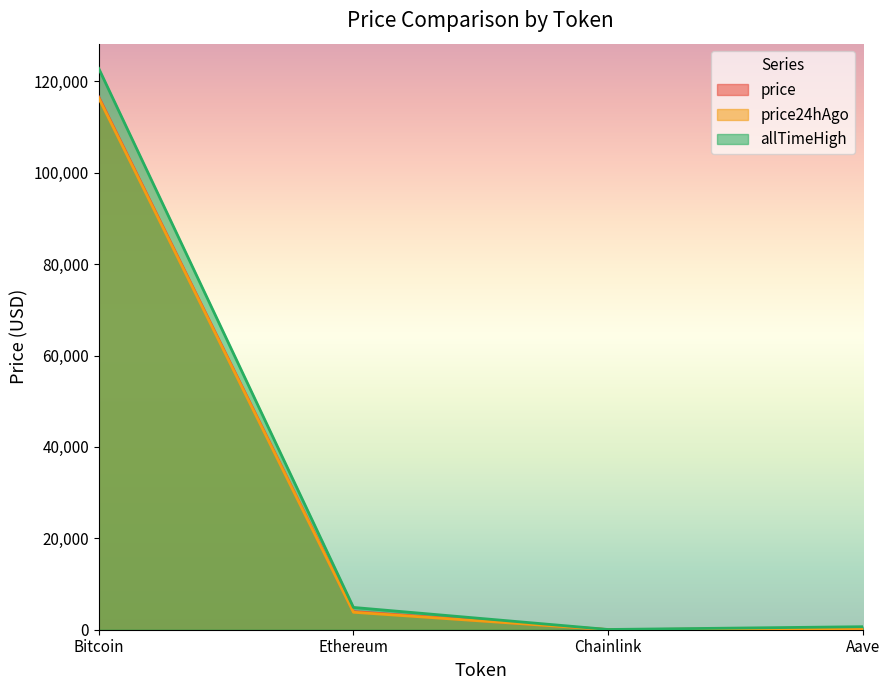

Does the chart have visible grid lines?

No